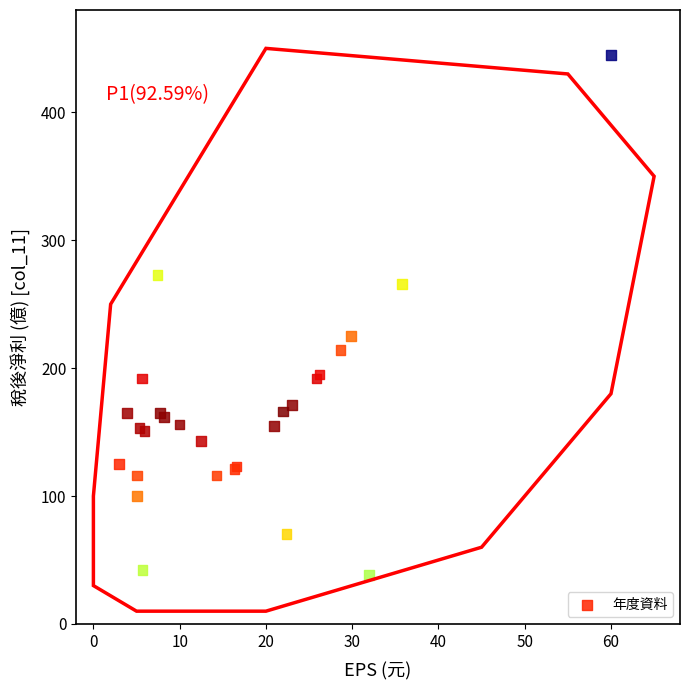

What Y value in the scatter plot is closest to 241?

225.0